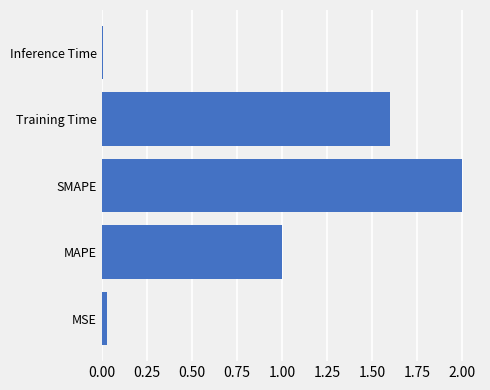

At which category does the chart reach its minimum across all series?

Inference Time